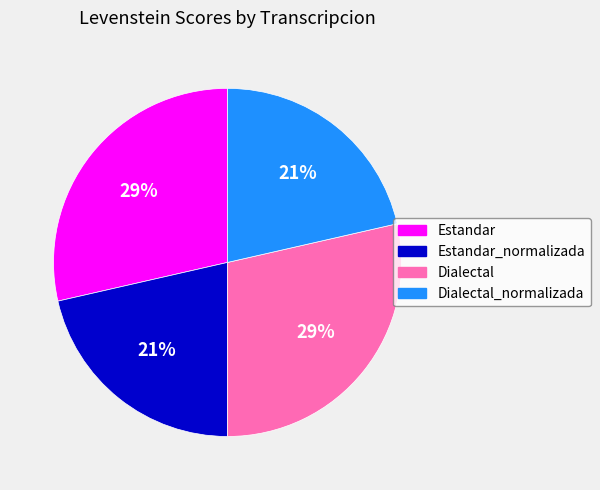

Does any single category account for the majority?

No